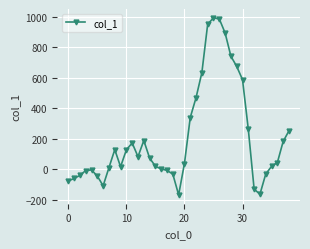

What is the value of the 9th point from the left?

128